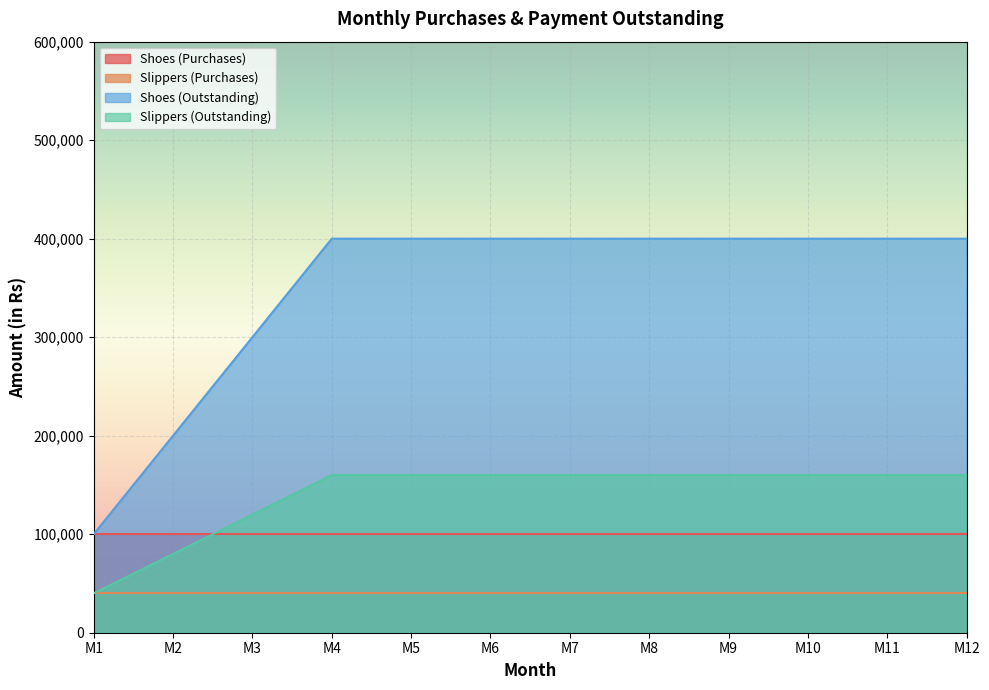

What is the total value across all series at M3?

560000